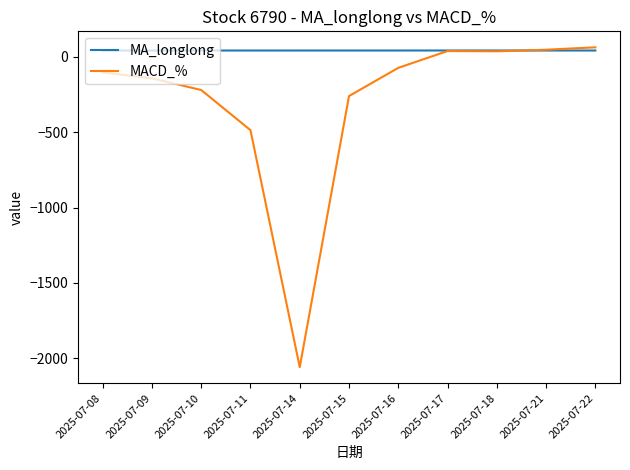

What is the maximum value shown in the chart?

63.6